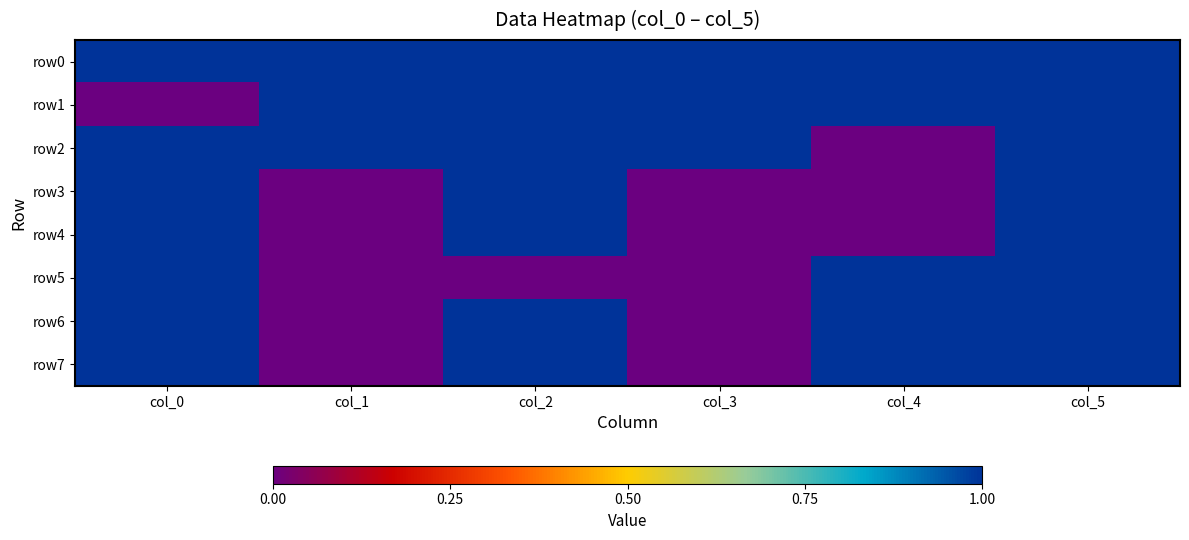

At which category is the sum across all series the highest?

col_5